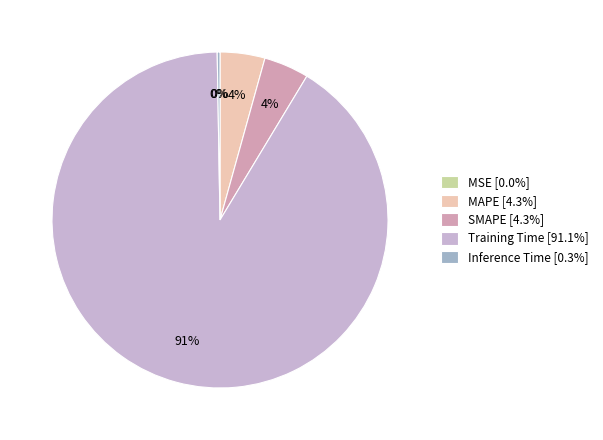

To the nearest percent, what is the difference between the largest and smallest slice percentages?

91%